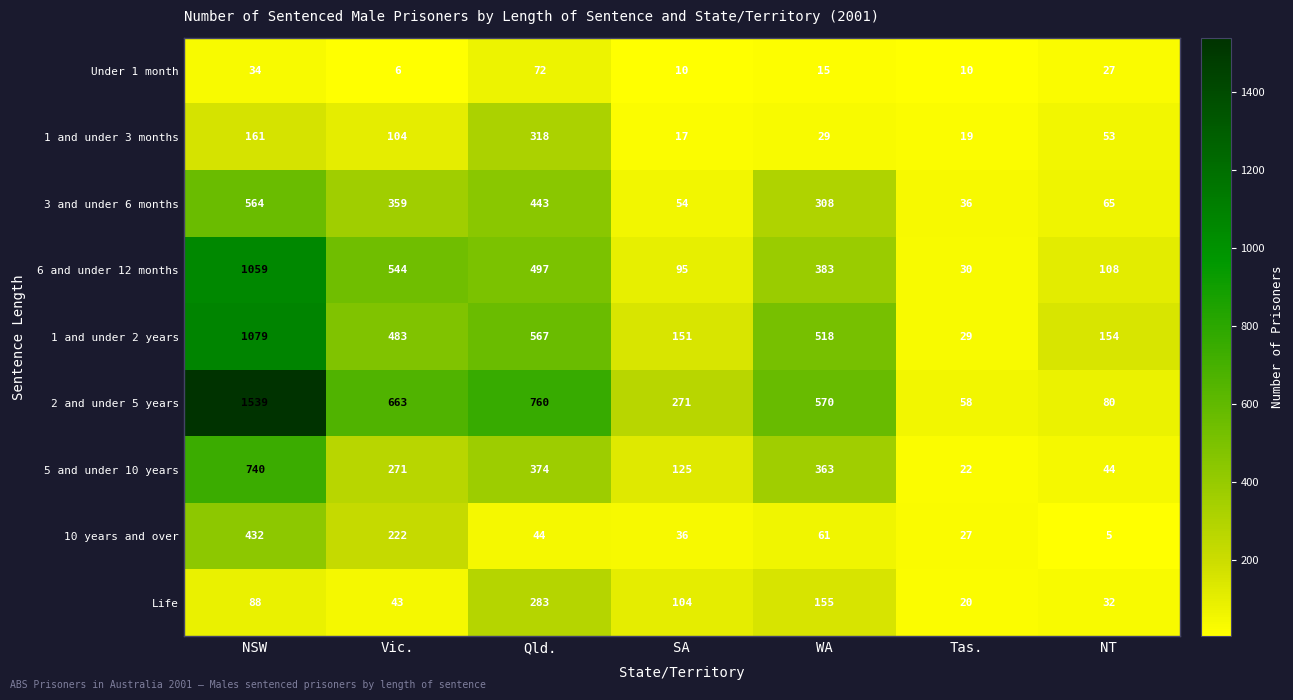

What is the difference between the second highest and minimum values in the 1 and under 2 years series?

538